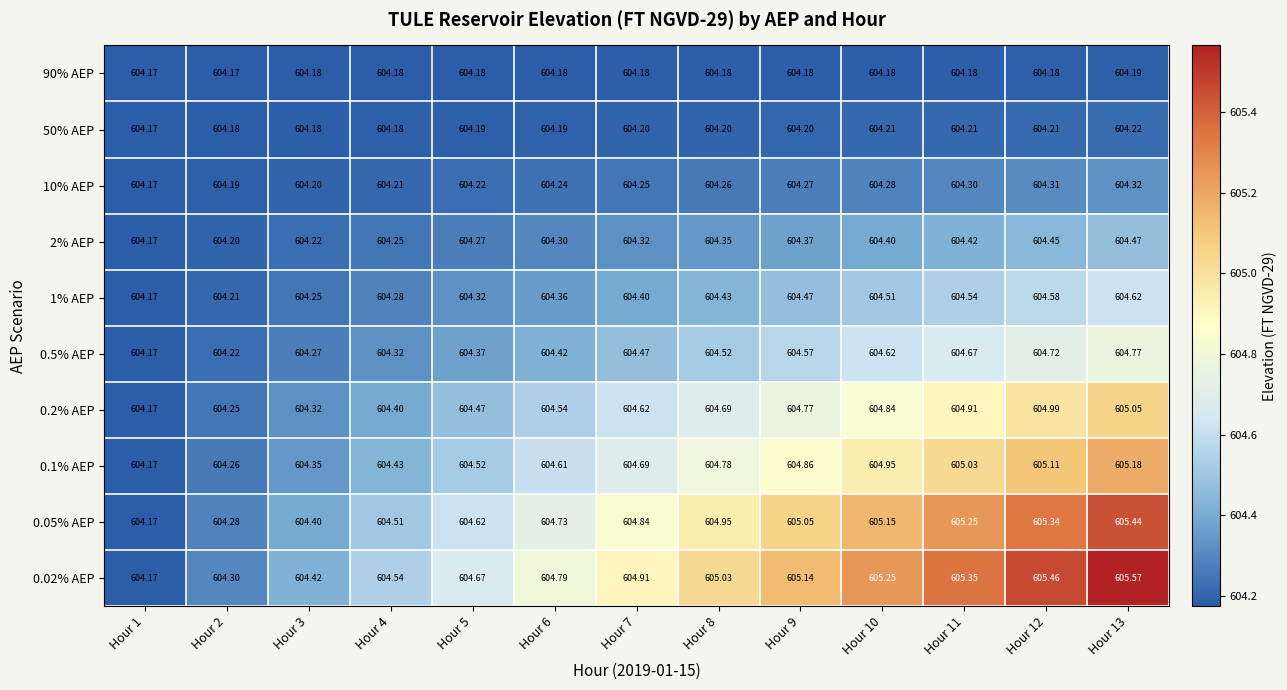

Is the value of 10% AEP at Hour 1 greater than the value of 0.02% AEP at Hour 3?

No